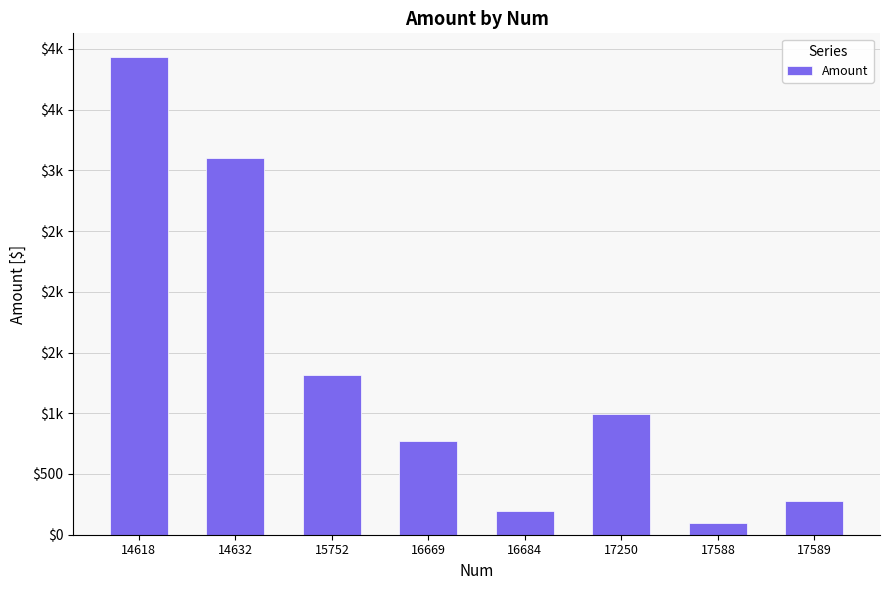

Does the chart contain any negative values?

No